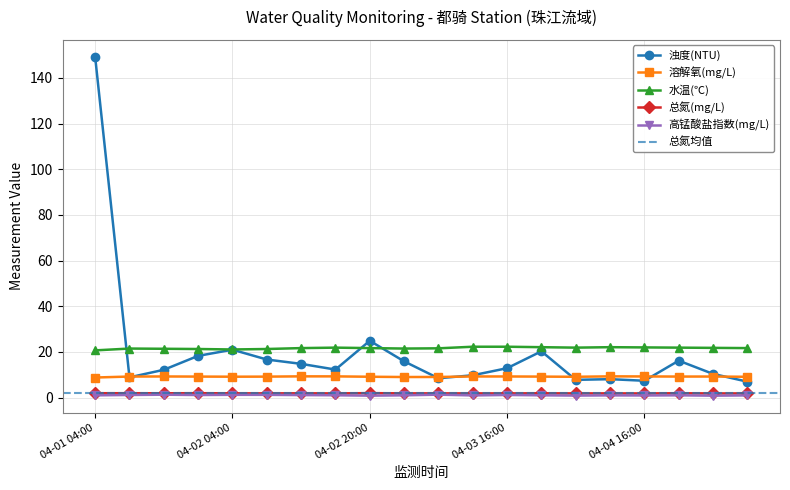

Reading left to right, list all the values displayed in this chart.

浊度(NTU): 04-01 04:00=149.2	04-01 12:00=8.9	04-01 16:00=12.2	04-01 20:00=18.3	04-02 04:00=21.0	04-02 08:00=16.7	04-02 12:00=14.8	04-02 16:00=12.3	04-02 20:00=24.9	04-03 04:00=15.9	04-03 08:00=8.5	04-03 12:00=9.8	04-03 16:00=12.9	04-03 20:00=20.3	04-04 04:00=7.8	04-04 12:00=8.1	04-04 16:00=7.4	04-04 20:00=16.2	04-05 04:00=10.4	04-05 08:00=7.0
溶解氧(mg/L): 04-01 04:00=8.8	04-01 12:00=9.2	04-01 16:00=9.3	04-01 20:00=9.2	04-02 04:00=9.2	04-02 08:00=9.2	04-02 12:00=9.3	04-02 16:00=9.3	04-02 20:00=9.2	04-03 04:00=9.0	04-03 08:00=9.1	04-03 12:00=9.3	04-03 16:00=9.3	04-03 20:00=9.2	04-04 04:00=9.1	04-04 12:00=9.3	04-04 16:00=9.3	04-04 20:00=9.2	04-05 04:00=9.2	04-05 08:00=9.1
水温(℃): 04-01 04:00=20.7	04-01 12:00=21.5	04-01 16:00=21.4	04-01 20:00=21.3	04-02 04:00=21.1	04-02 08:00=21.3	04-02 12:00=21.7	04-02 16:00=21.9	04-02 20:00=21.7	04-03 04:00=21.5	04-03 08:00=21.6	04-03 12:00=22.3	04-03 16:00=22.3	04-03 20:00=22.1	04-04 04:00=21.9	04-04 12:00=22.1	04-04 16:00=22.0	04-04 20:00=21.9	04-05 04:00=21.8	04-05 08:00=21.7
总氮(mg/L): 04-01 04:00=1.9	04-01 12:00=1.9	04-01 16:00=1.9	04-01 20:00=2.0	04-02 04:00=1.9	04-02 08:00=1.9	04-02 12:00=1.9	04-02 16:00=1.9	04-02 20:00=2.0	04-03 04:00=1.9	04-03 08:00=1.9	04-03 12:00=1.9	04-03 16:00=1.9	04-03 20:00=1.9	04-04 04:00=1.9	04-04 12:00=1.9	04-04 16:00=1.9	04-04 20:00=1.9	04-05 04:00=1.9	04-05 08:00=1.9
高锰酸盐指数(mg/L): 04-01 04:00=1.0	04-01 12:00=1.2	04-01 16:00=1.3	04-01 20:00=1.2	04-02 04:00=1.2	04-02 08:00=1.2	04-02 12:00=1.1	04-02 16:00=1.1	04-02 20:00=0.9	04-03 04:00=1.0	04-03 08:00=1.3	04-03 12:00=1.0	04-03 16:00=1.2	04-03 20:00=1.0	04-04 04:00=0.9	04-04 12:00=1.0	04-04 16:00=1.0	04-04 20:00=1.0	04-05 04:00=0.9	04-05 08:00=1.0